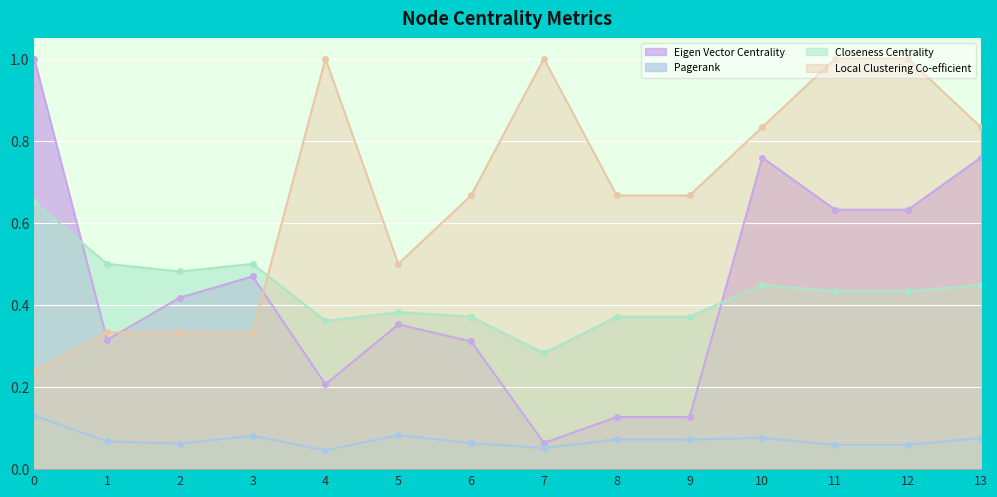

At which category does Closeness Centrality reach its first local valley?

2